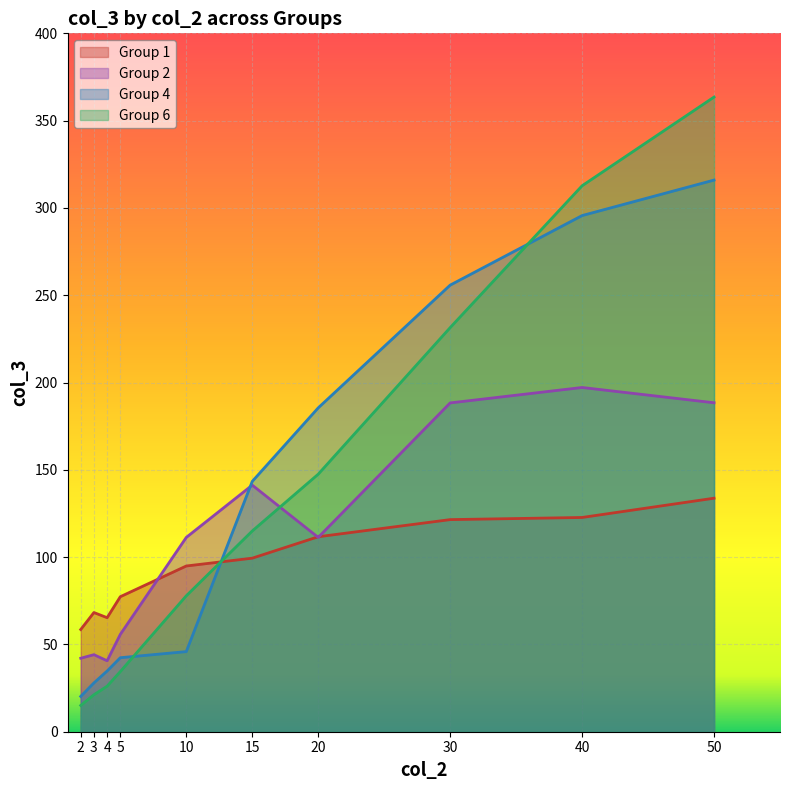

How many lines are shown in the chart?

4